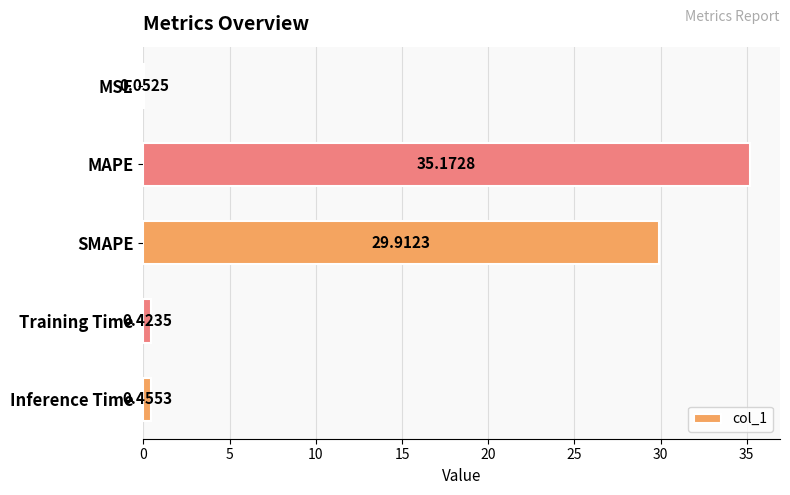

What is the sum of the values at MAPE and Training Time?

35.6